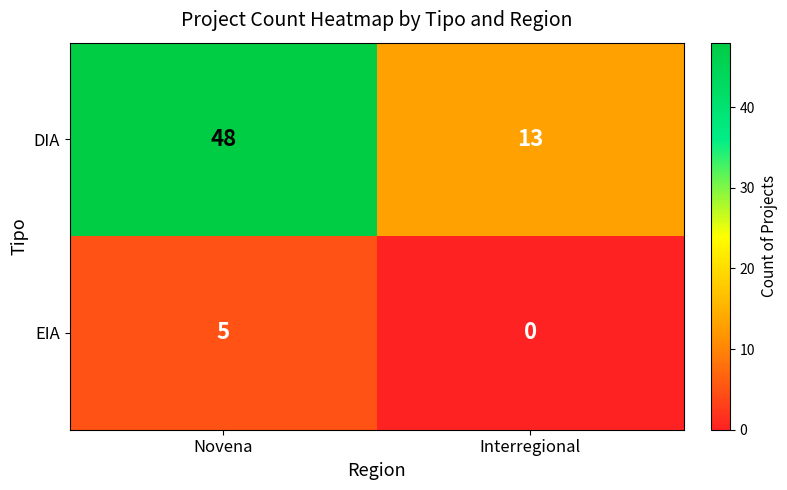

Reading left to right, what are all the values shown in this chart?

DIA: Novena=48	Interregional=13
EIA: Novena=5	Interregional=0